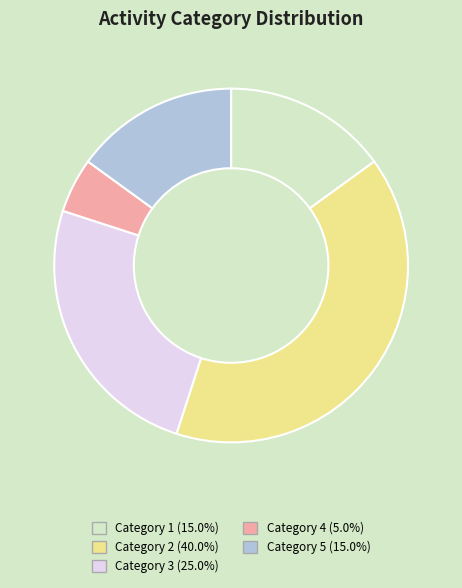

Is there a majority slice in this chart?

No